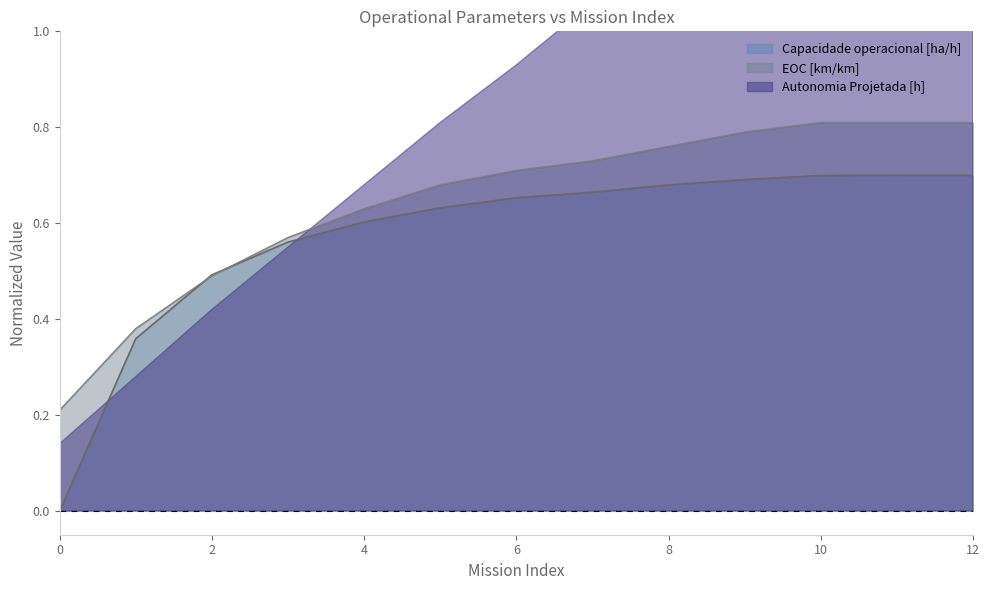

True or false: Capacidade operacional [ha/h] has a value of 0.0 at 0.

True